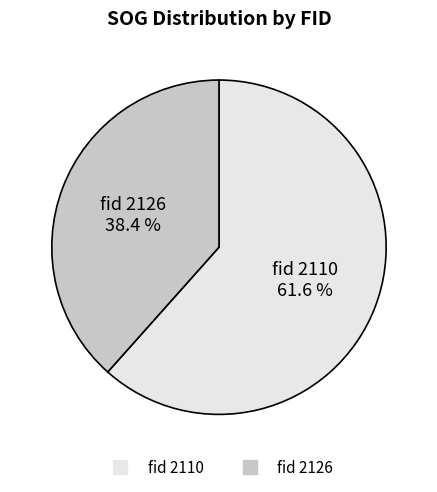

Count the number of slices in the pie.

2